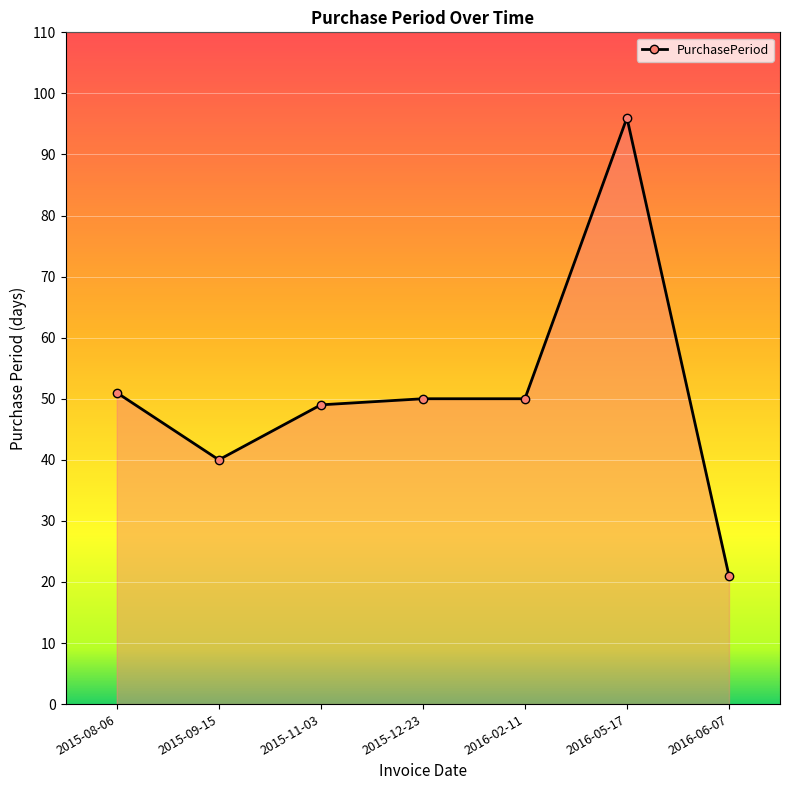

True or false: the data has more than 2 interior local peaks.

False